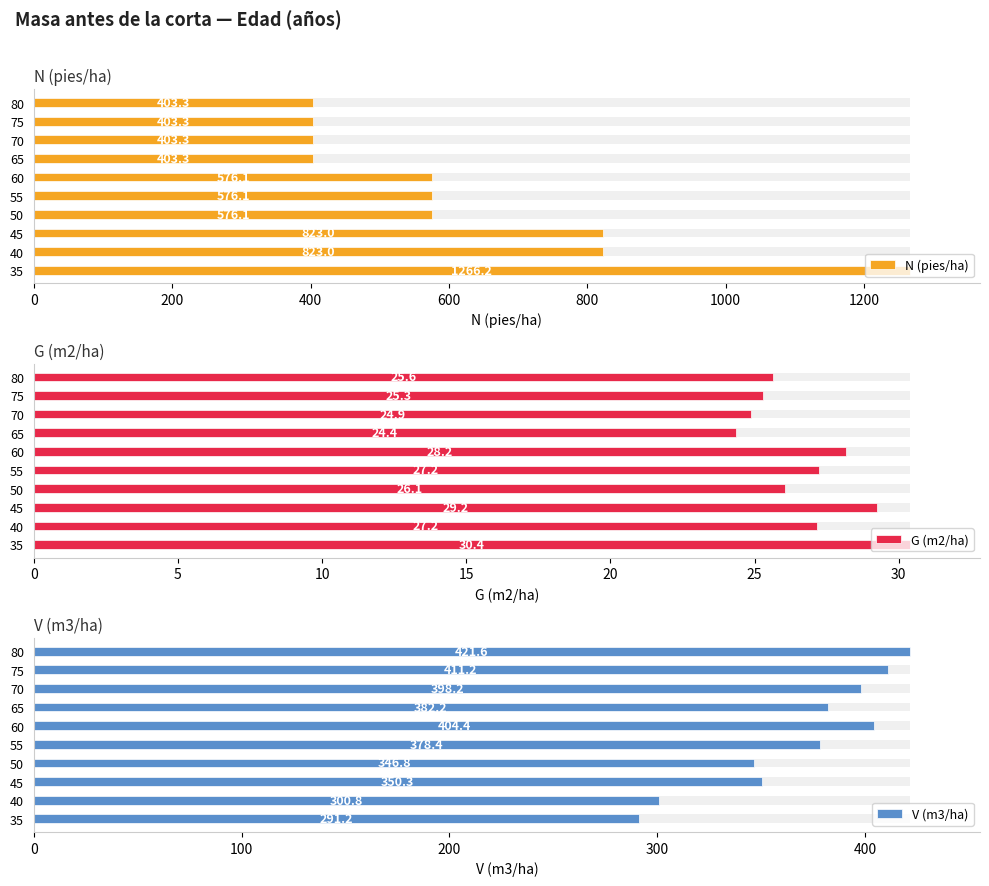

At 40, list the series in order from largest to smallest.

N (pies/ha), V (m3/ha), G (m2/ha)